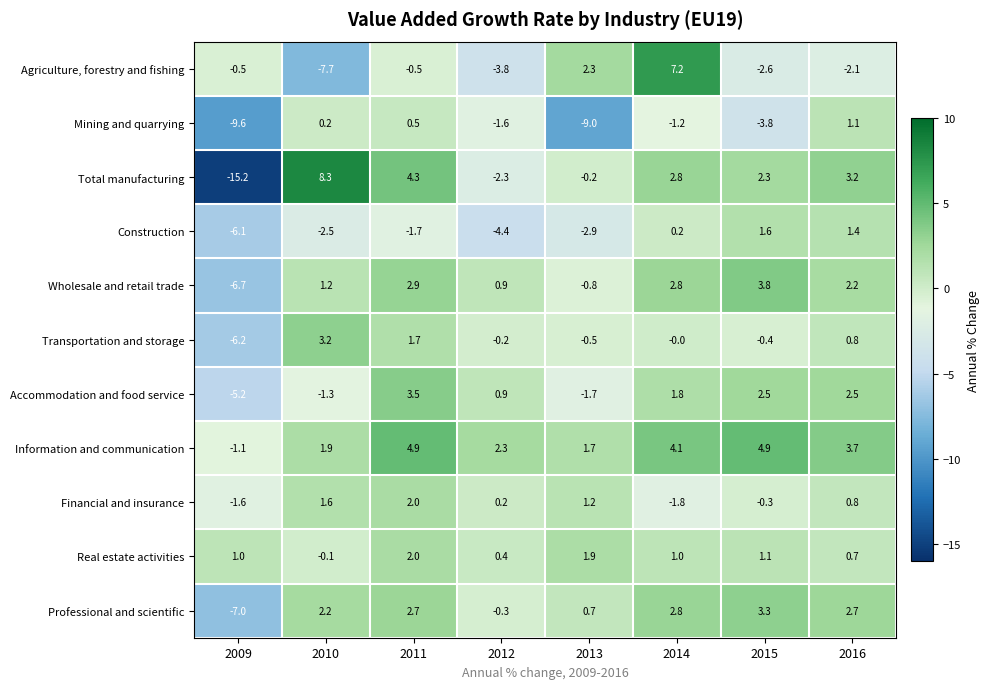

Is it true that Financial and insurance equals 1.6 at 2010?

True